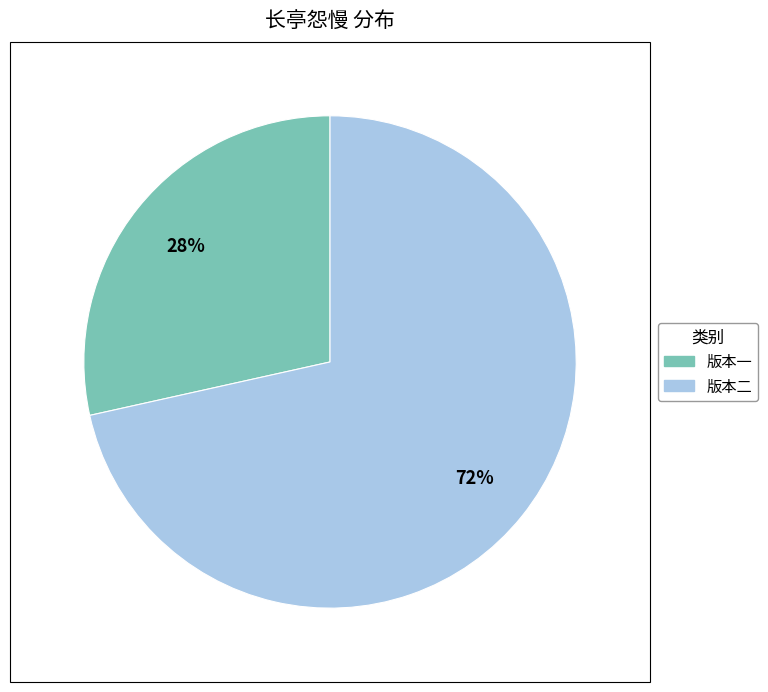

Is there any slice that represents more than half of the pie?

Yes